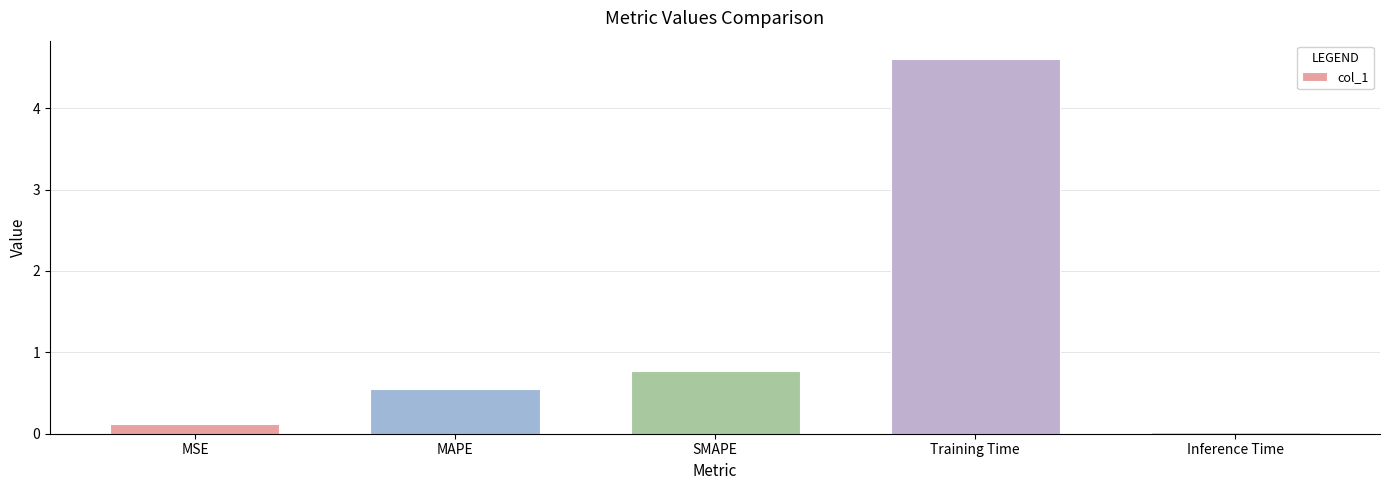

What is the label of the 1st bar from the right?

Inference Time